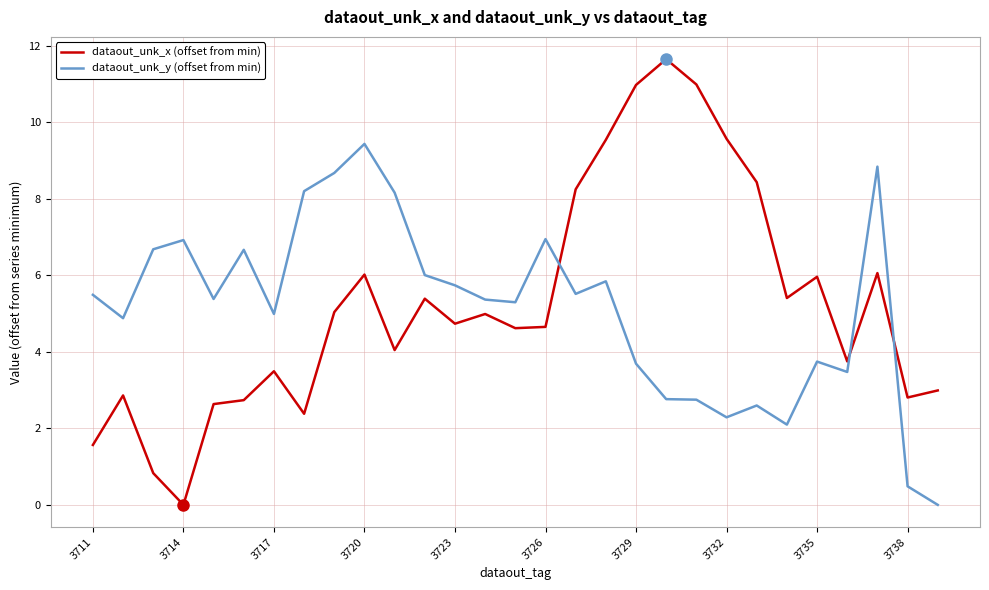

Which series has the widest spread of values?

dataout_unk_x (offset from min)